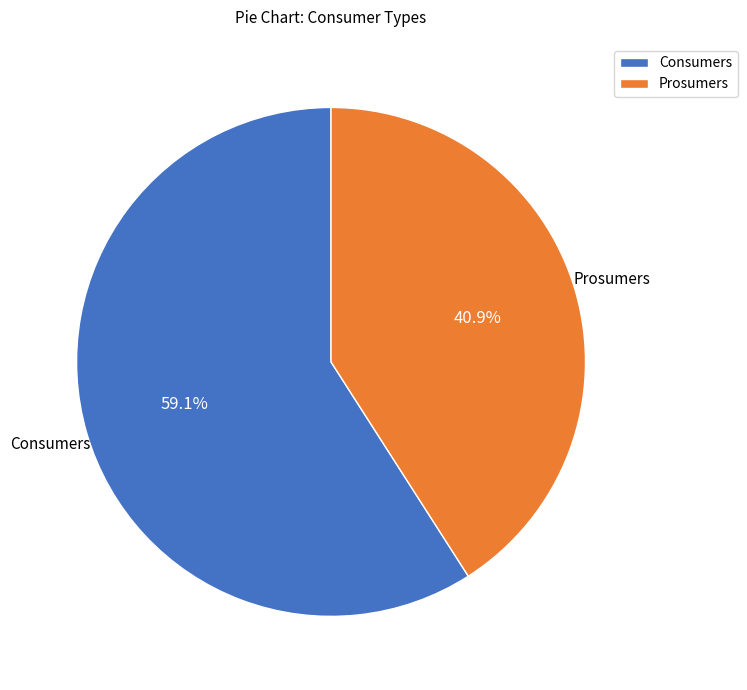

To the nearest percent, what is the difference between the largest and smallest slice percentages?

18%